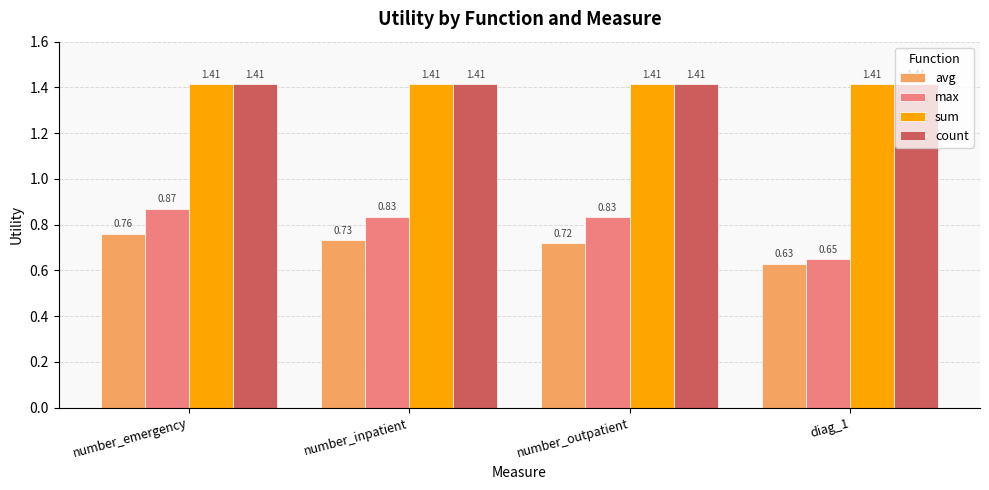

What is the sum of all count values?

5.7